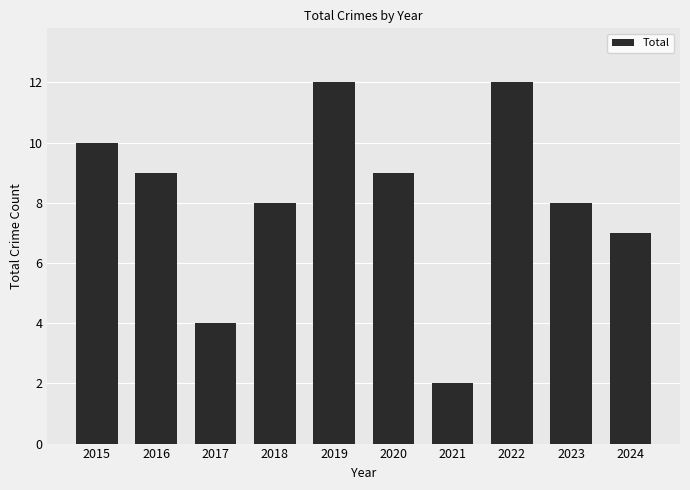

What is the greatest value displayed?

12